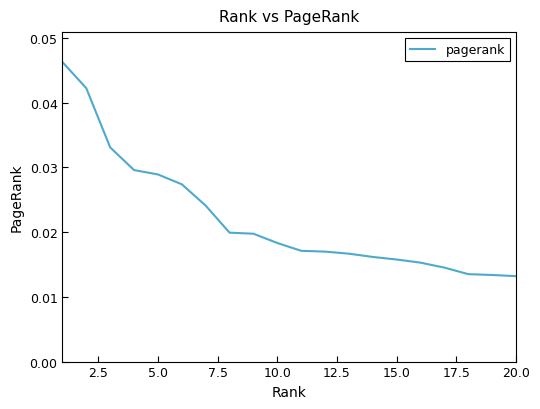

Does the chart have visible grid lines?

No